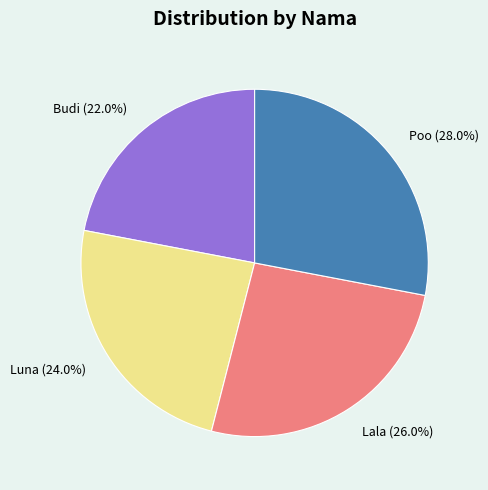

Is it true that Poo is 28% of the pie?

True